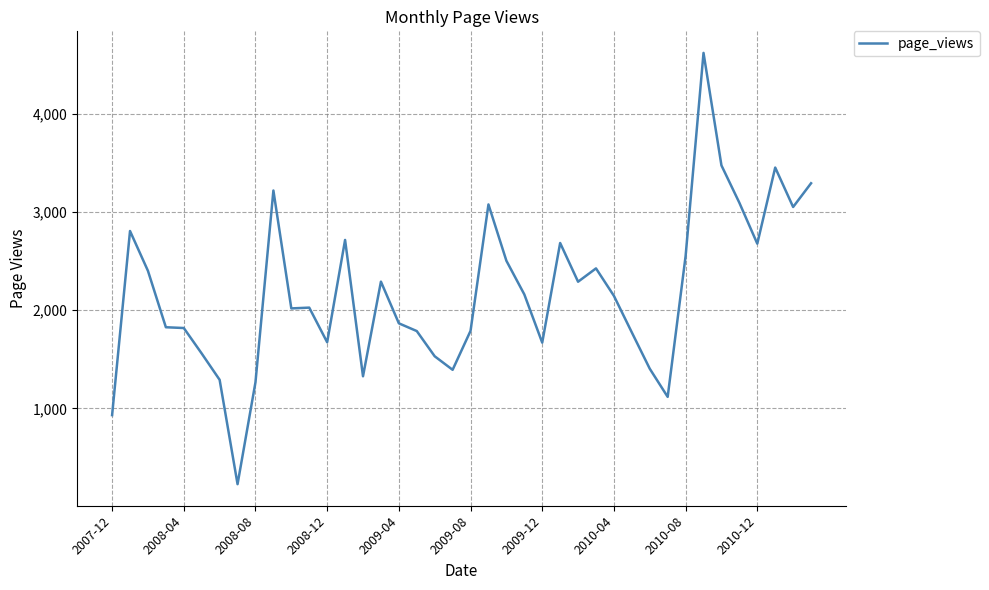

What is the difference between the maximum and minimum values?

4397